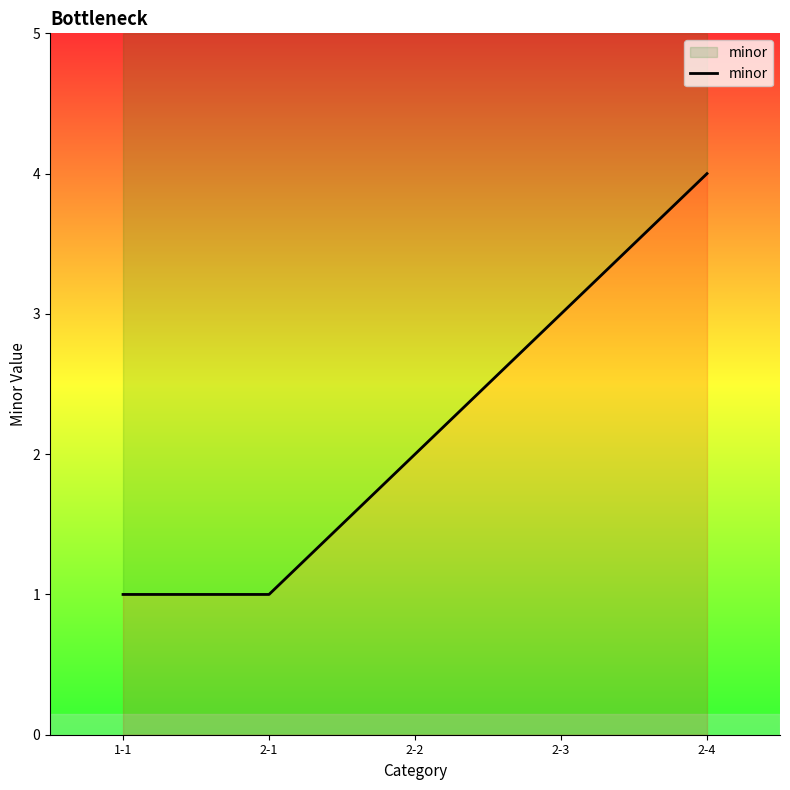

At which label is the value closest to 2?

2-2